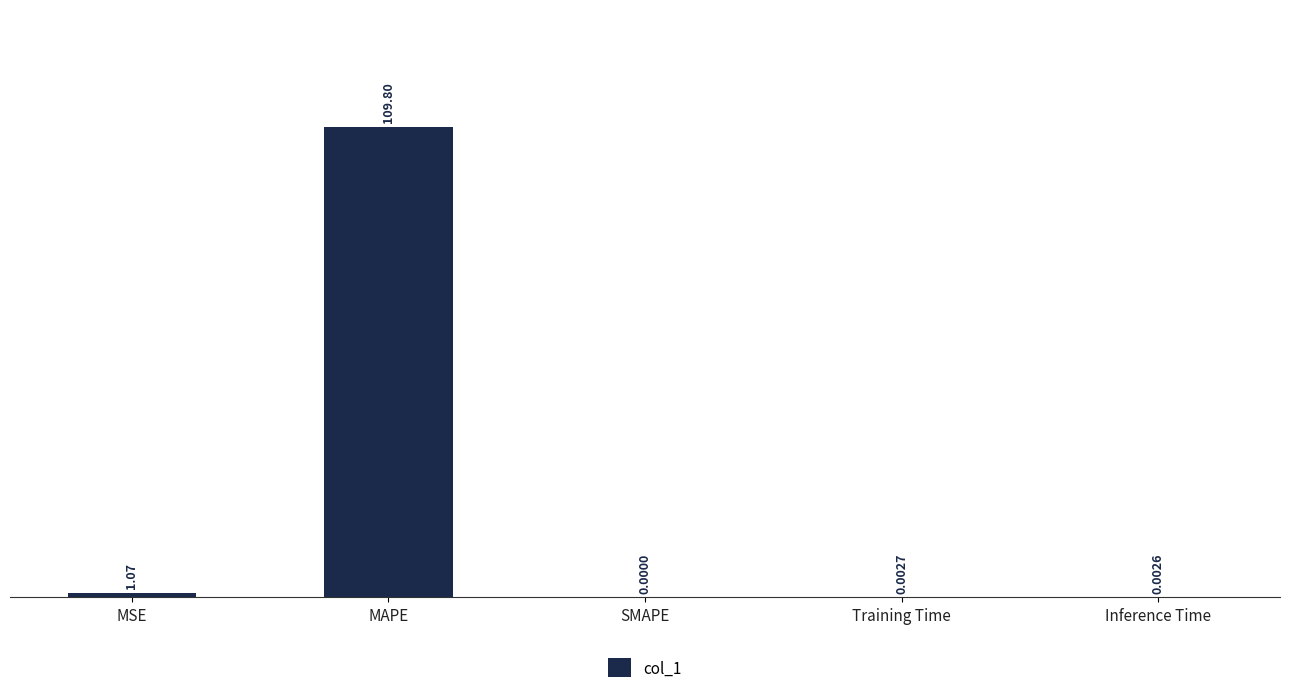

Where is the data nearest to the value 54?

MSE